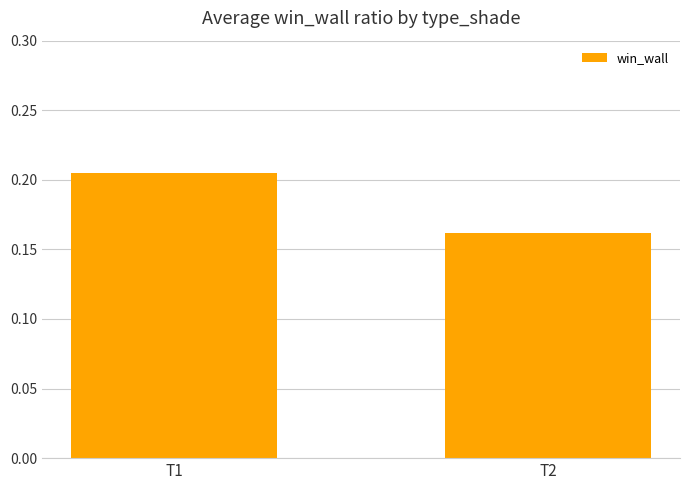

At which category does the chart reach its minimum across all series?

T2